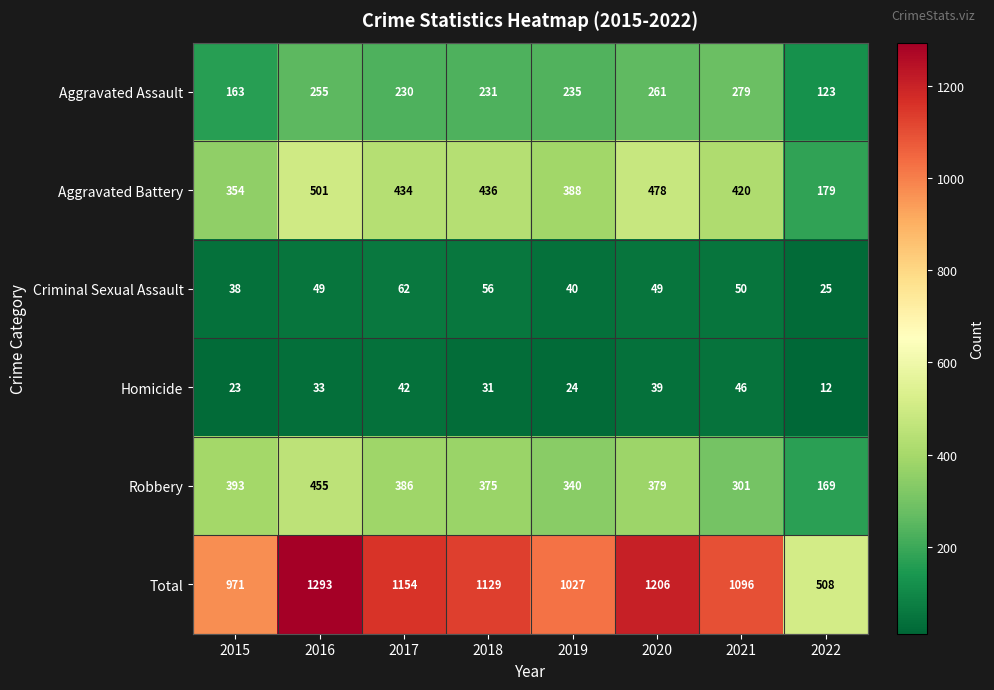

What is the total value across all series at 2020?

2412